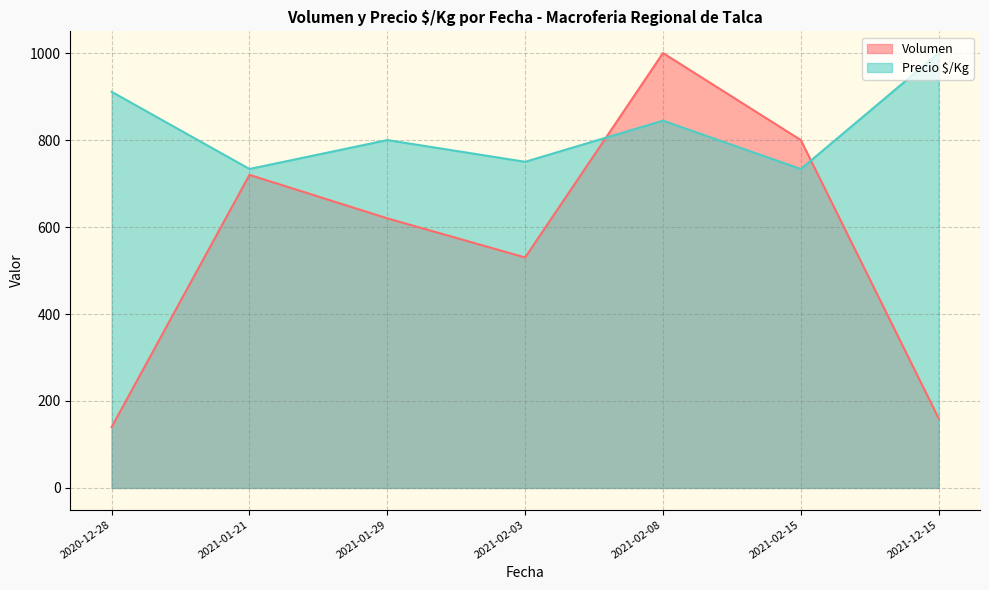

What are all the series names shown in the legend?

Volumen, Precio $/Kg